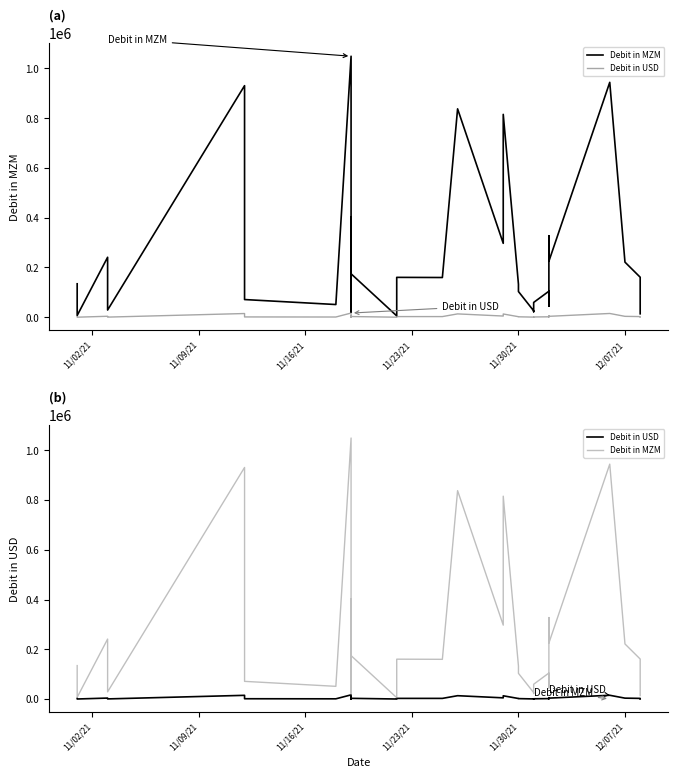

Does the chart have visible grid lines?

No